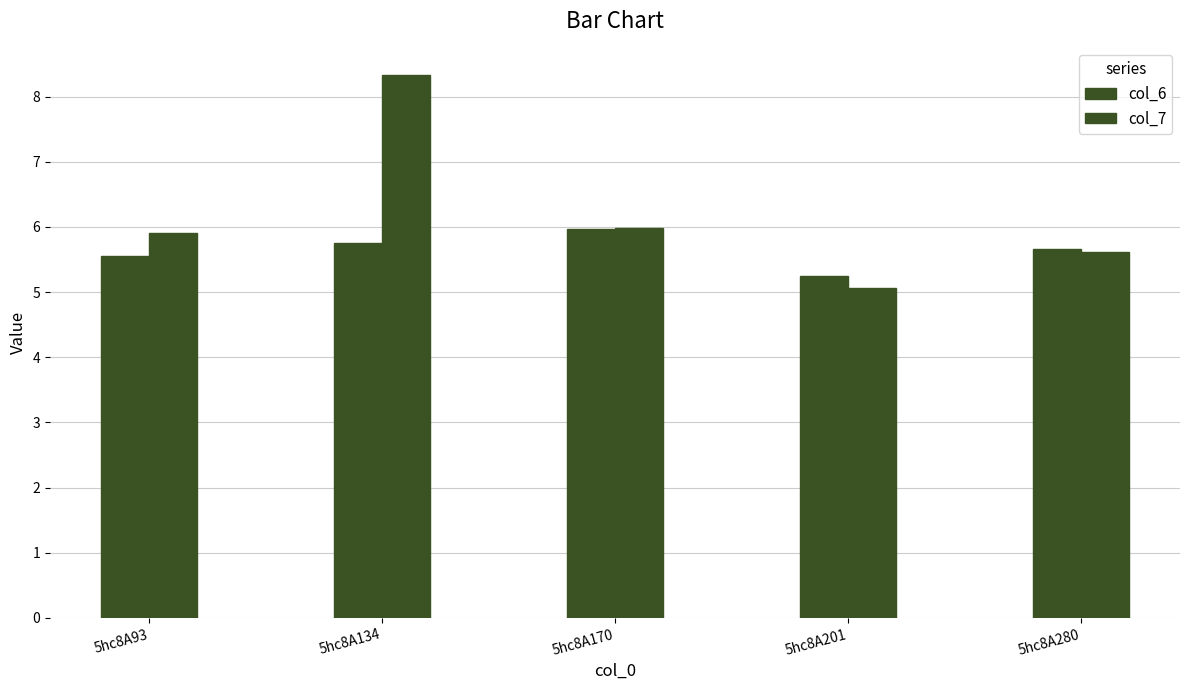

How many bars are there in total?

10